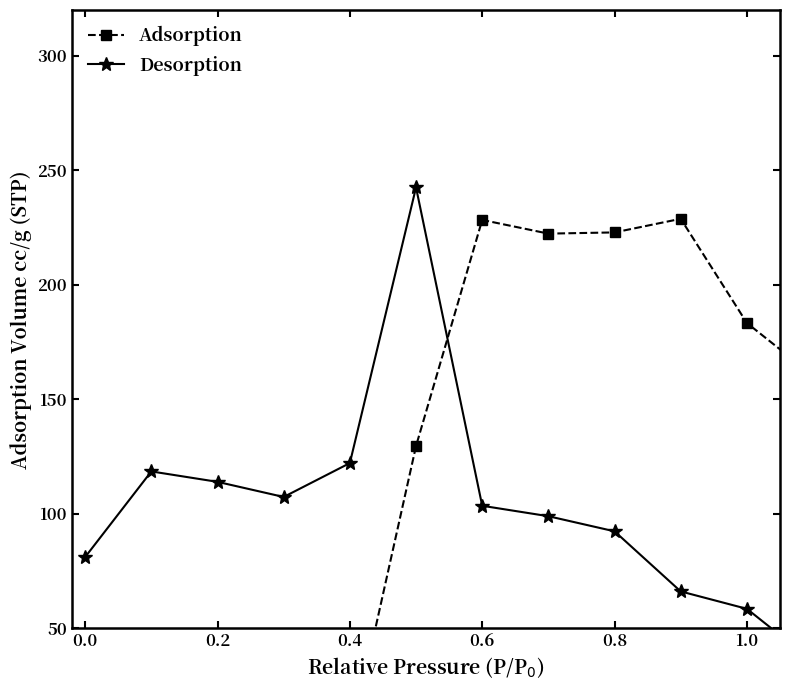

Is this an area chart (filled region under the line)?

No